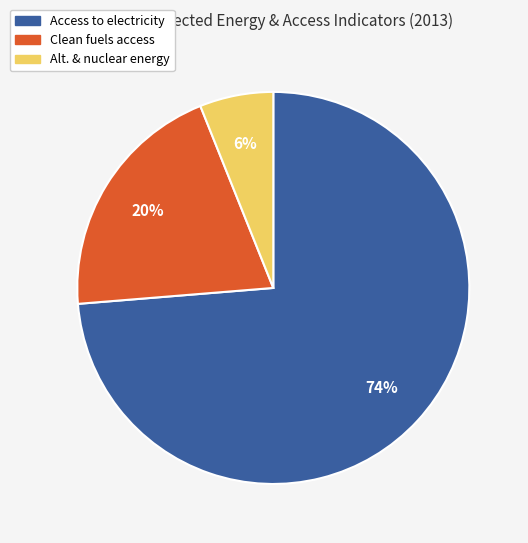

To the nearest percent, what is the average slice percentage?

33%